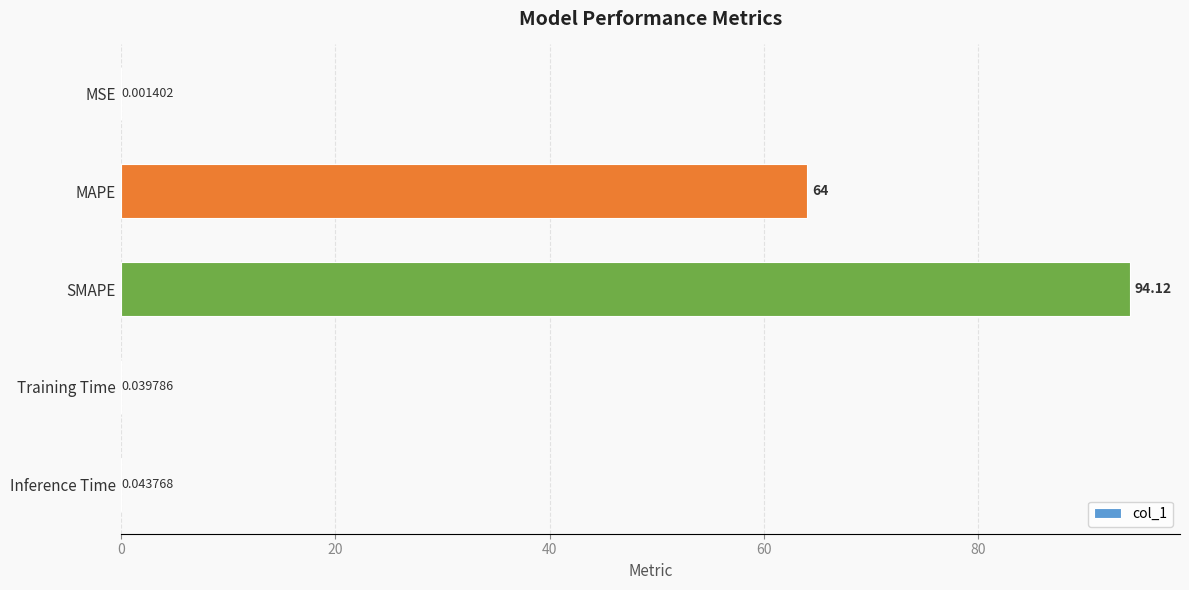

What is the change in value from SMAPE to Training Time?

-94.1